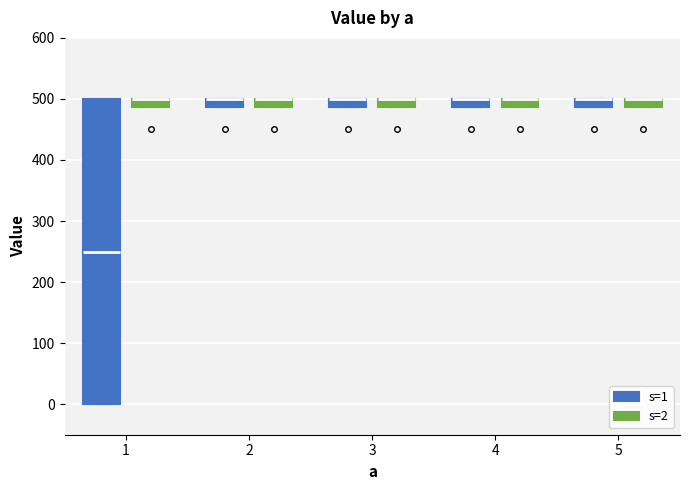

Where is the lower edge of the box for 2 (s=2) on the y-axis? The values are not printed on the chart, so give them approximately, as read against the axis.

490